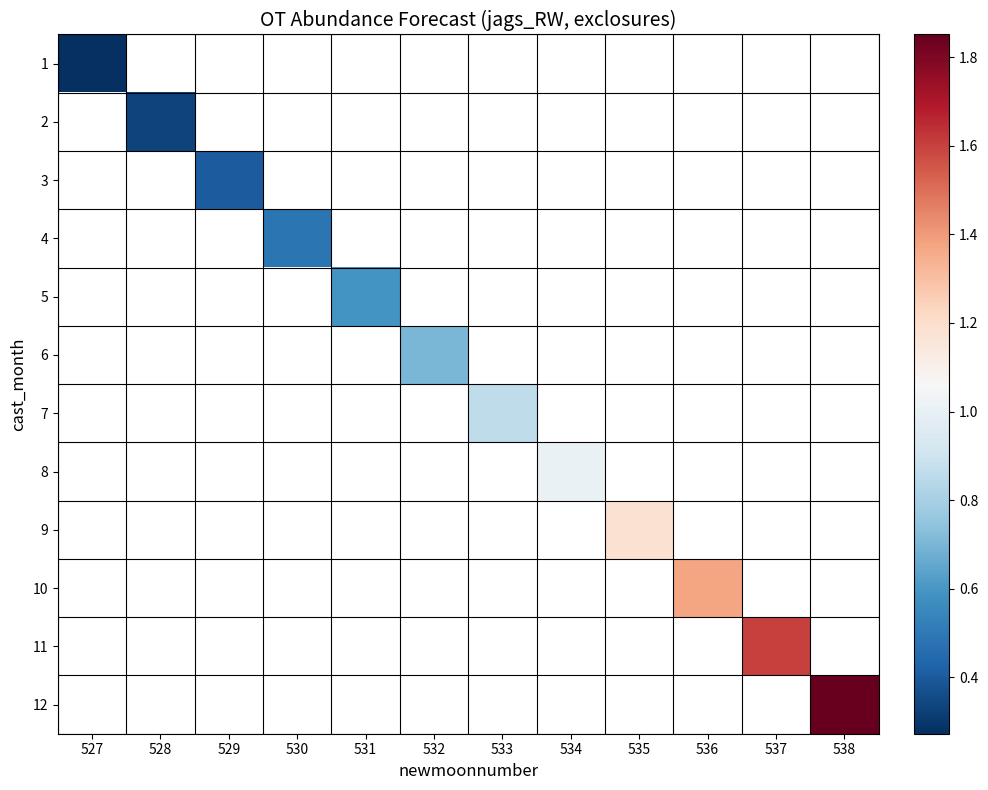

How many values in 10 are above zero?

1